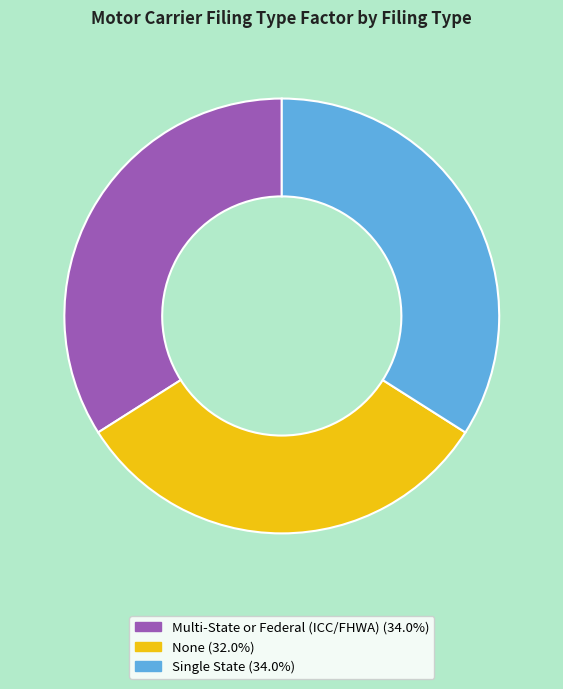

Is there a majority slice in this chart?

No